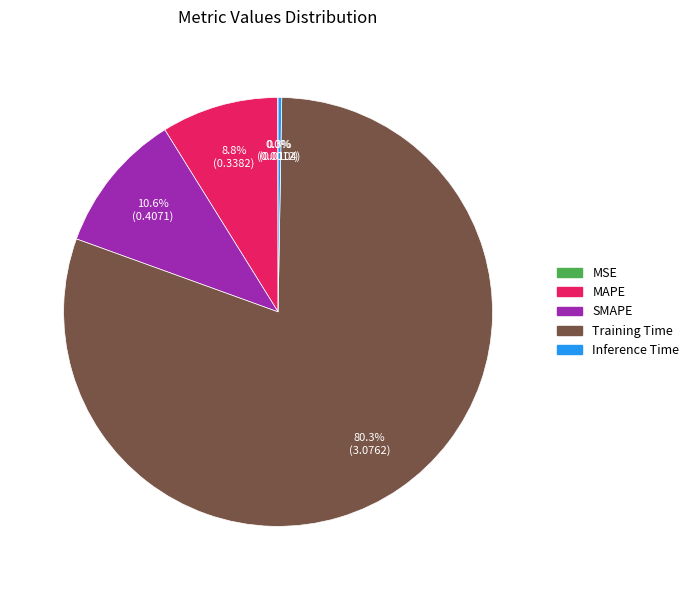

To the nearest percent, what percentage of the pie is Training Time?

80%